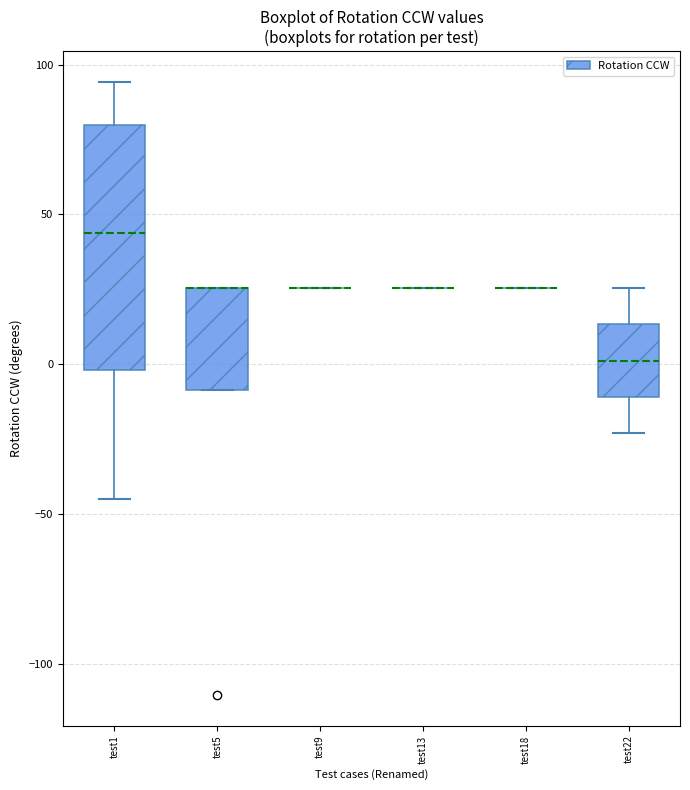

Reading left to right, transcribe this box plot: for each box, give where its median line is, the range the box spans, and where its two whiskers end, as read against the y-axis. The values are not printed on the chart, so give them approximately, as read against the axis.

test1: median 45, box 0 to 80, whiskers -45 to 95
test5: median 25 (drawn on the box's upper edge), box -10 to 25, whiskers -10 to 25
test9: box collapsed to a line at 25, whiskers 25 to 25
test13: box collapsed to a line at 25, whiskers 25 to 25
test18: box collapsed to a line at 25, whiskers 25 to 25
test22: median 0, box -10 to 15, whiskers -25 to 25